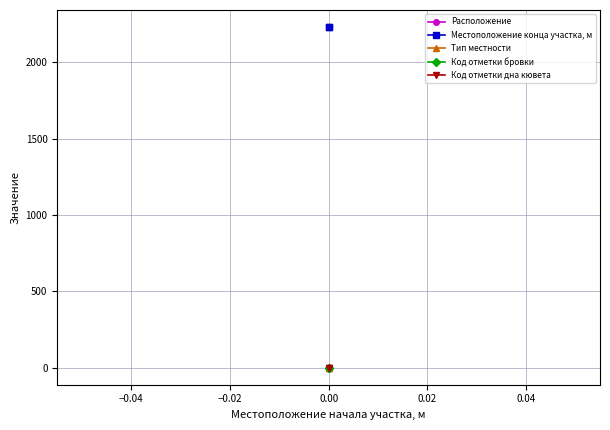

The Местоположение конца участка, м series shows 1367 at 0.00. True or false?

False